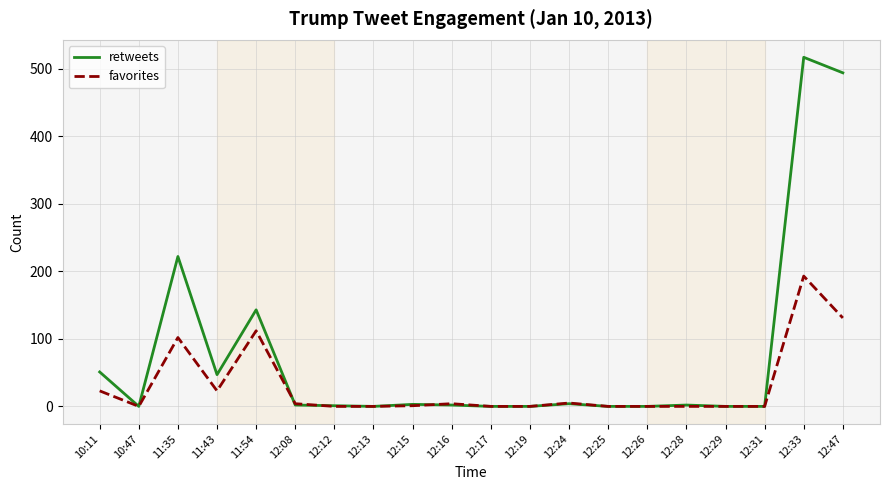

Rank the series by their maximum value, from lowest to highest.

favorites, retweets